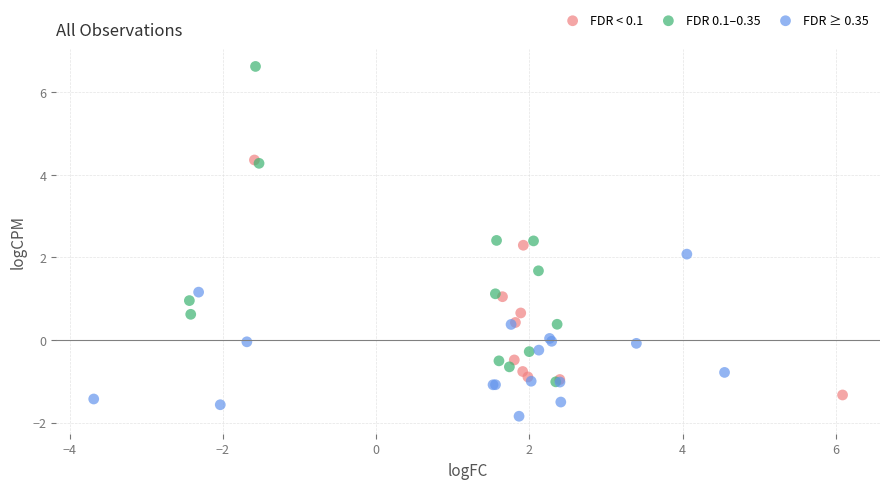

Which series contains the lowest Y value?

FDR ≥ 0.35